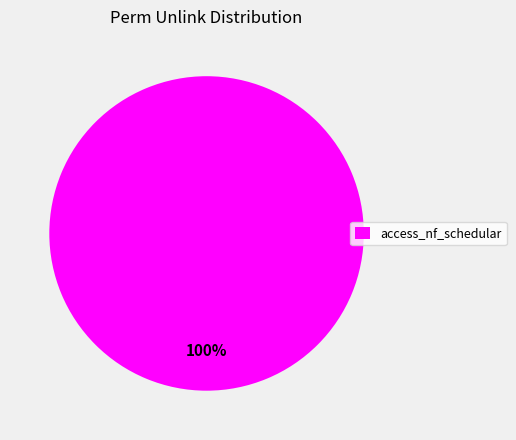

To the nearest percent, what percentage of the pie is access_nf_schedular?

100%